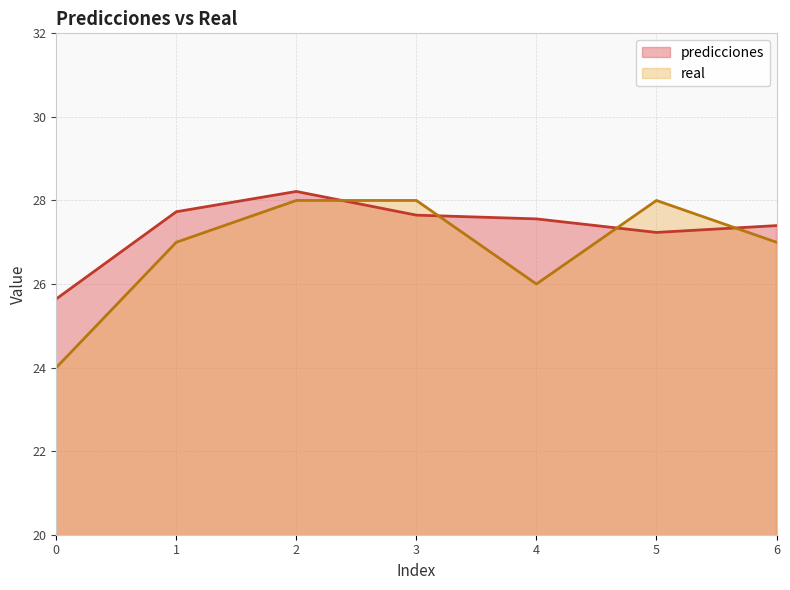

Between 4 and 2, which is larger?

2